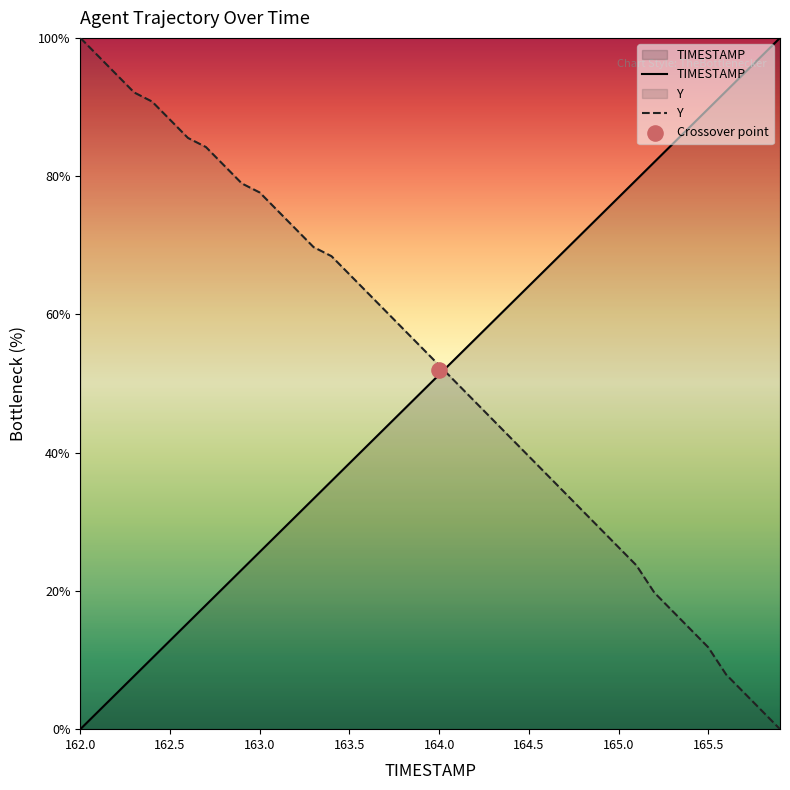

Which series has the widest spread of Y values?

TIMESTAMP